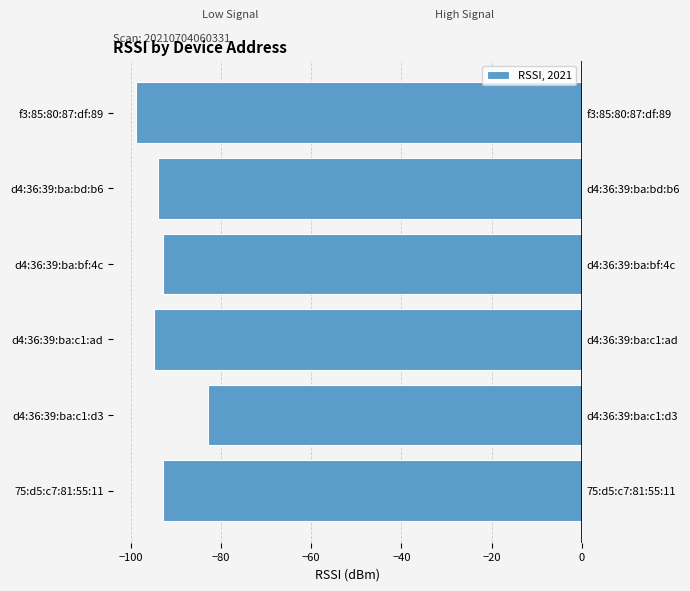

What is the greatest value displayed?

-83